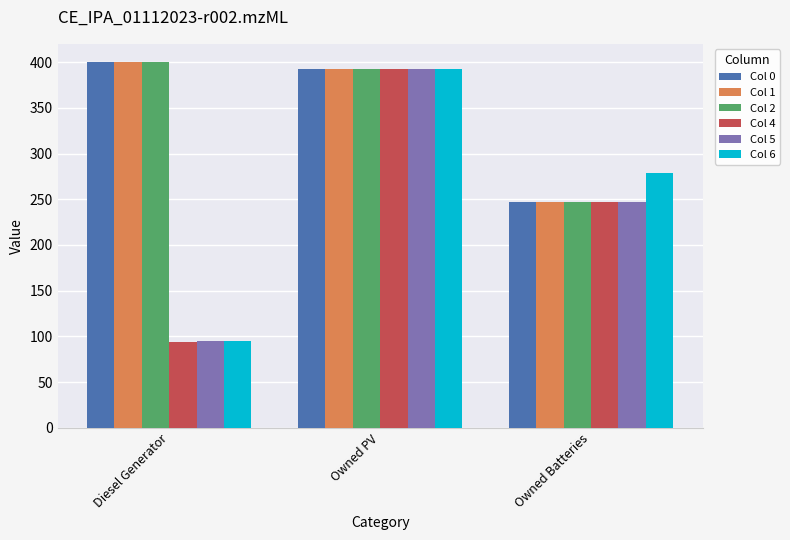

Are the bars horizontal?

No